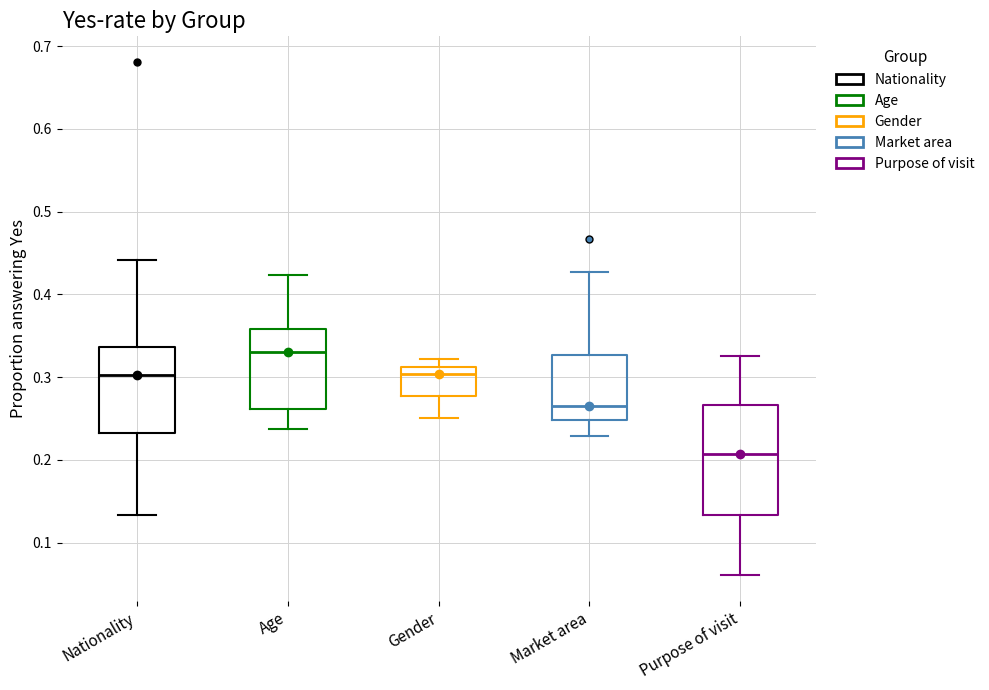

Where does the median line of the box for Nationality sit on the y-axis? The values are not printed on the chart, so give them approximately, as read against the axis.

0.30